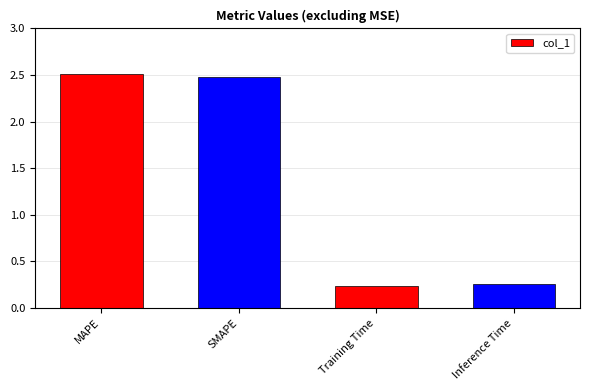

Are the bars horizontal?

No